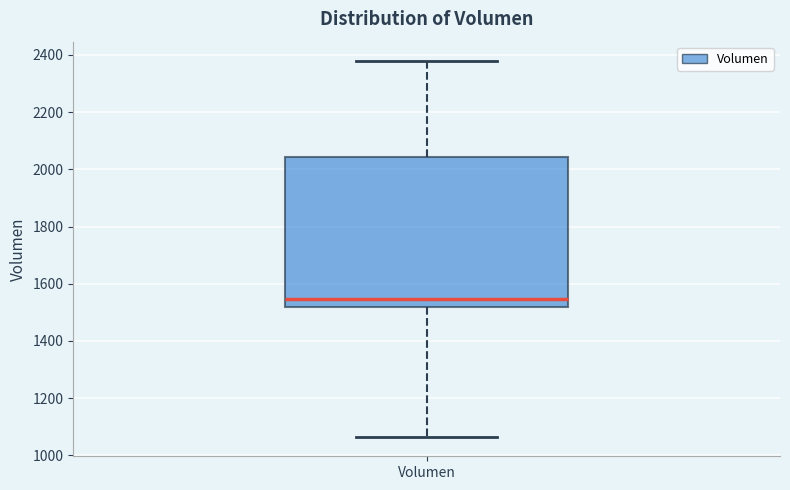

Transcribe this box plot: give where the median line is, the range the box spans, and where the two whiskers end, as read against the y-axis. The values are not printed on the chart, so give them approximately, as read against the axis.

median 1540, box 1520 to 2040, whiskers 1060 to 2380